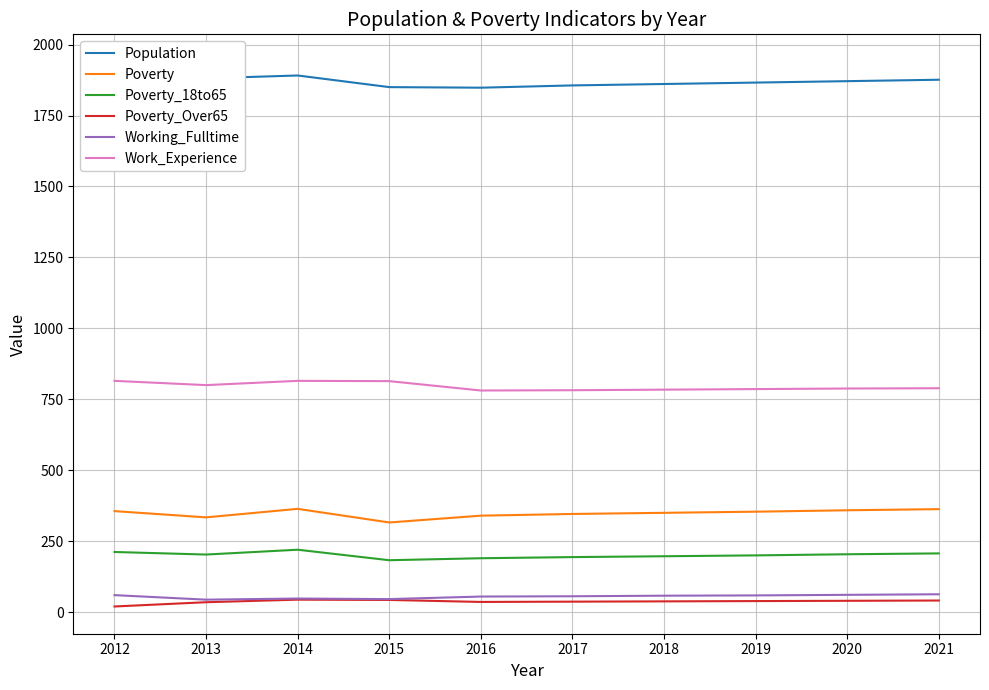

At 2015, list the series in order from smallest to largest.

Poverty_Over65, Working_Fulltime, Poverty_18to65, Poverty, Work_Experience, Population